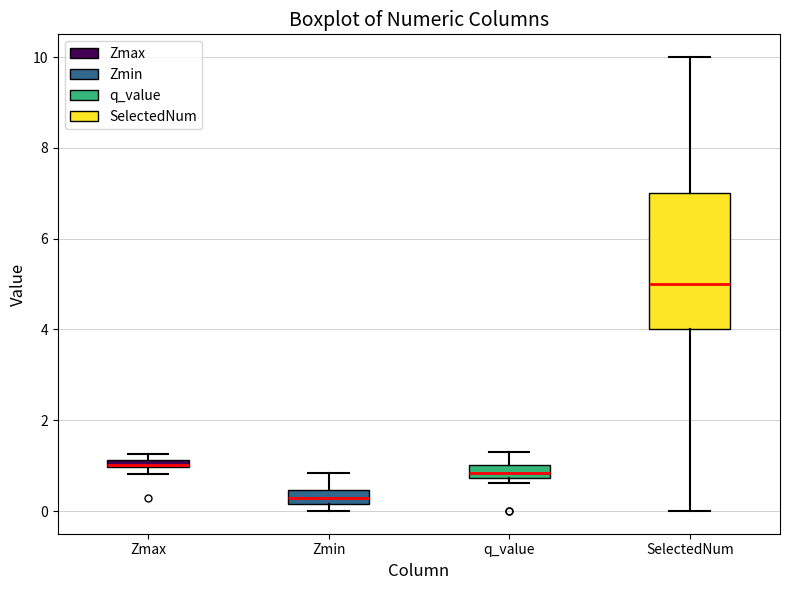

Where is the upper edge of the box for Zmax on the y-axis? The values are not printed on the chart, so give them approximately, as read against the axis.

1.2